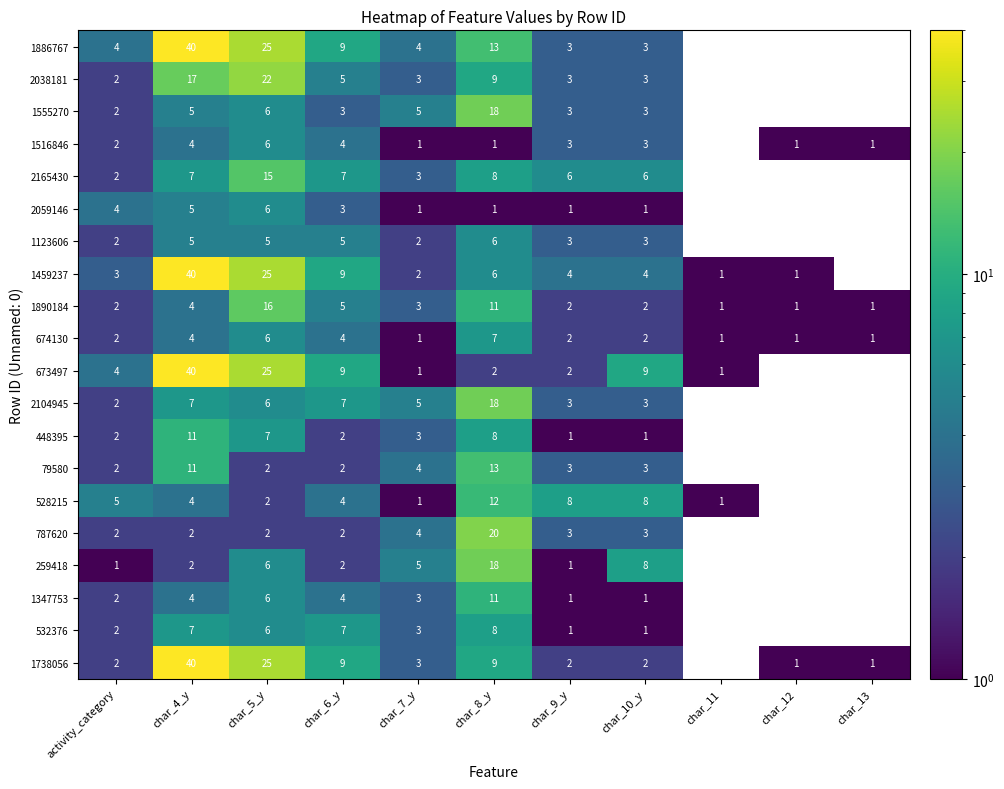

The 2104945 series shows 1 at char_10_y. True or false?

False